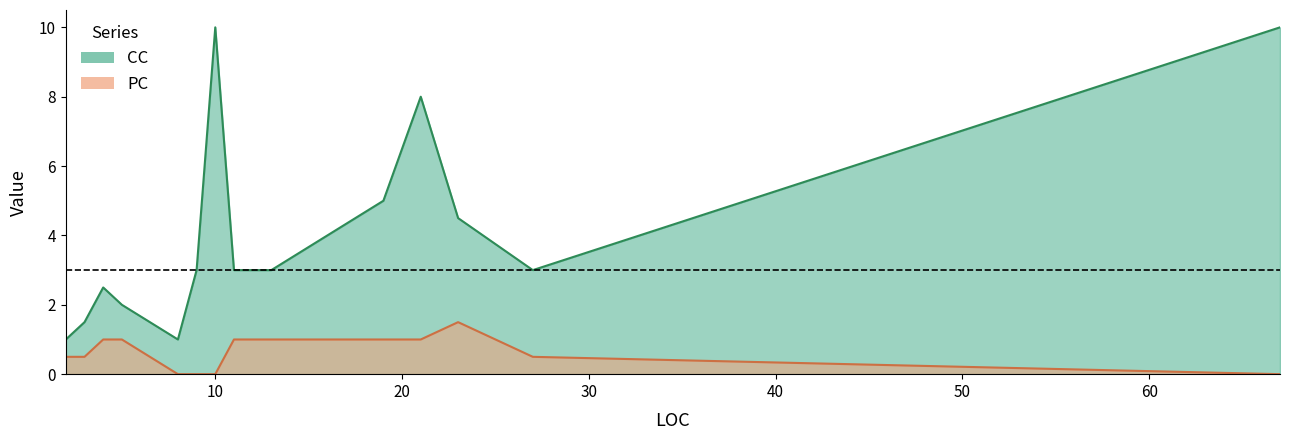

What is the difference between the highest and lowest values at 19?

4